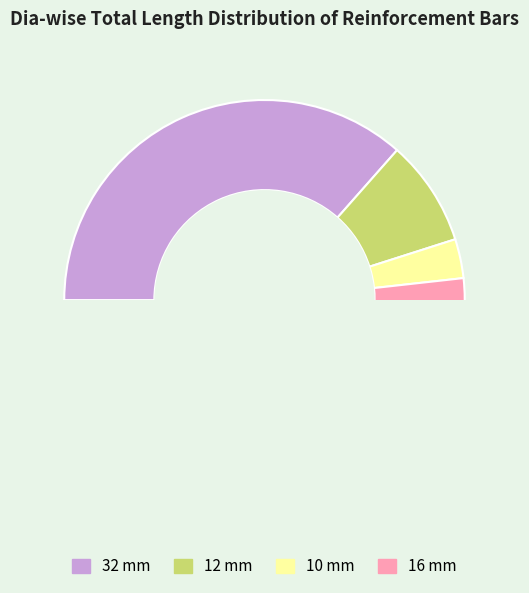

Combined, do 32 and 16 account for over 50%?

Yes